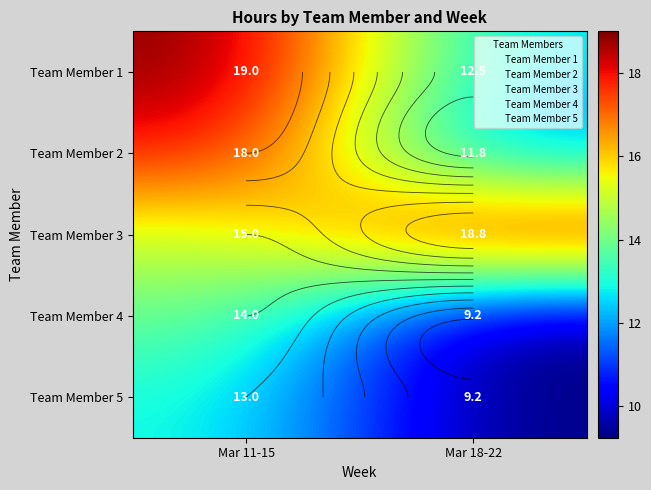

The Team Member 3 series shows 18.8 at Mar 18-22. True or false?

True